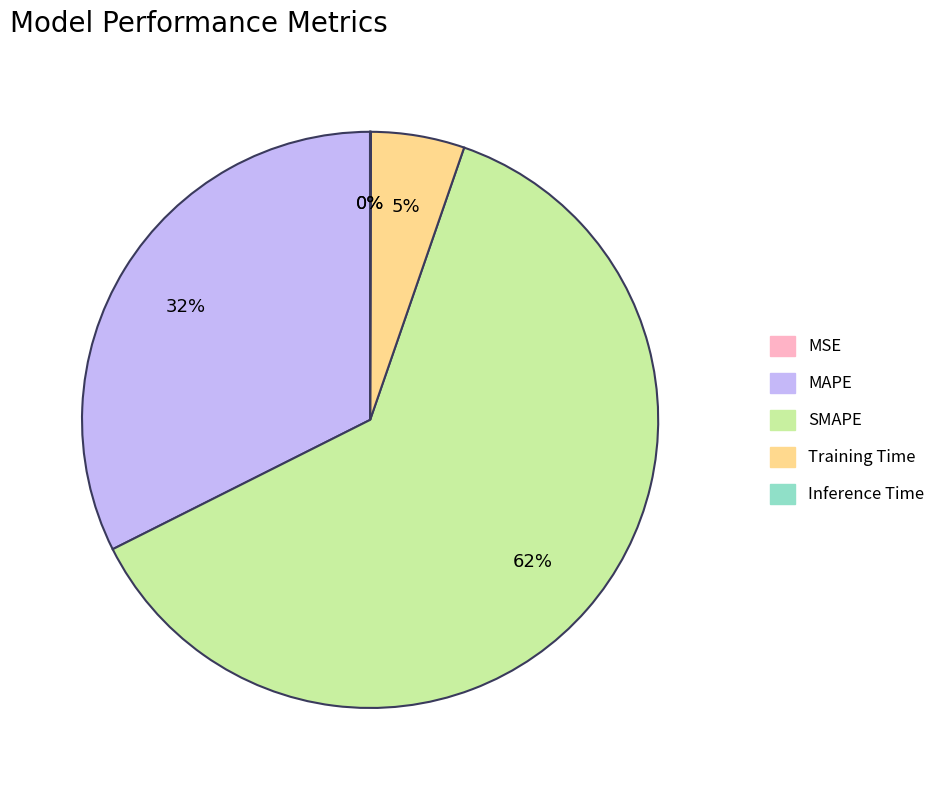

To the nearest percent, what is the average slice percentage?

20%